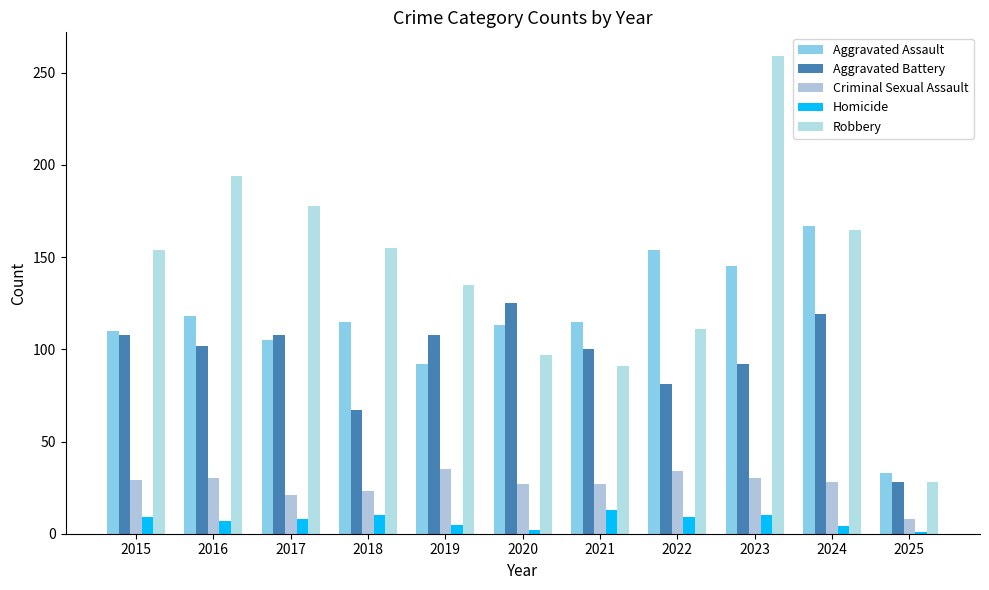

How many bars are there in total?

55